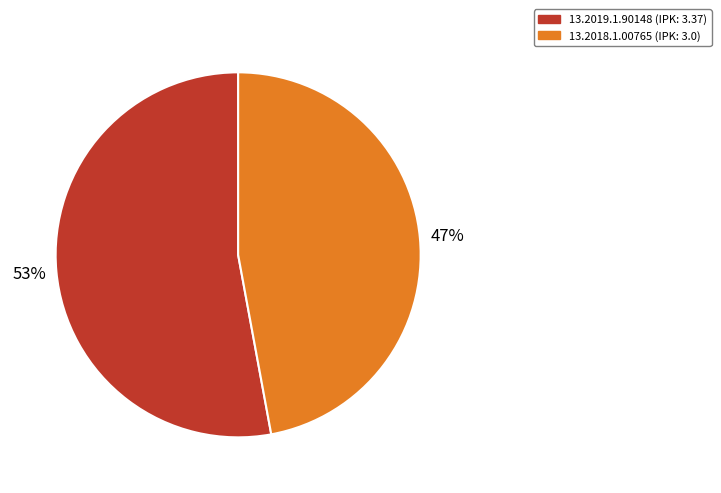

To the nearest percent, what percentage of the pie is 13.2019.1.90148?

53%